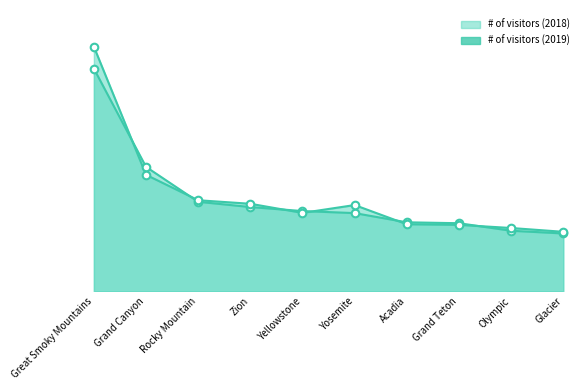

Which series has the largest Y range (max minus min)?

# of visitors (2019) line